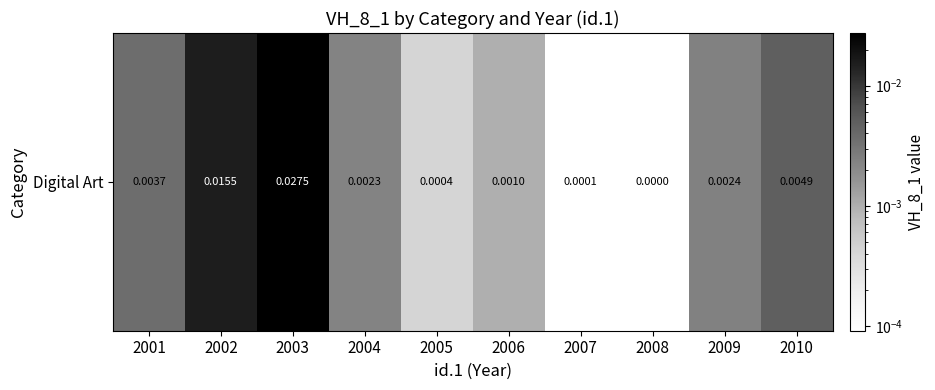

How many values exceed 0?

9